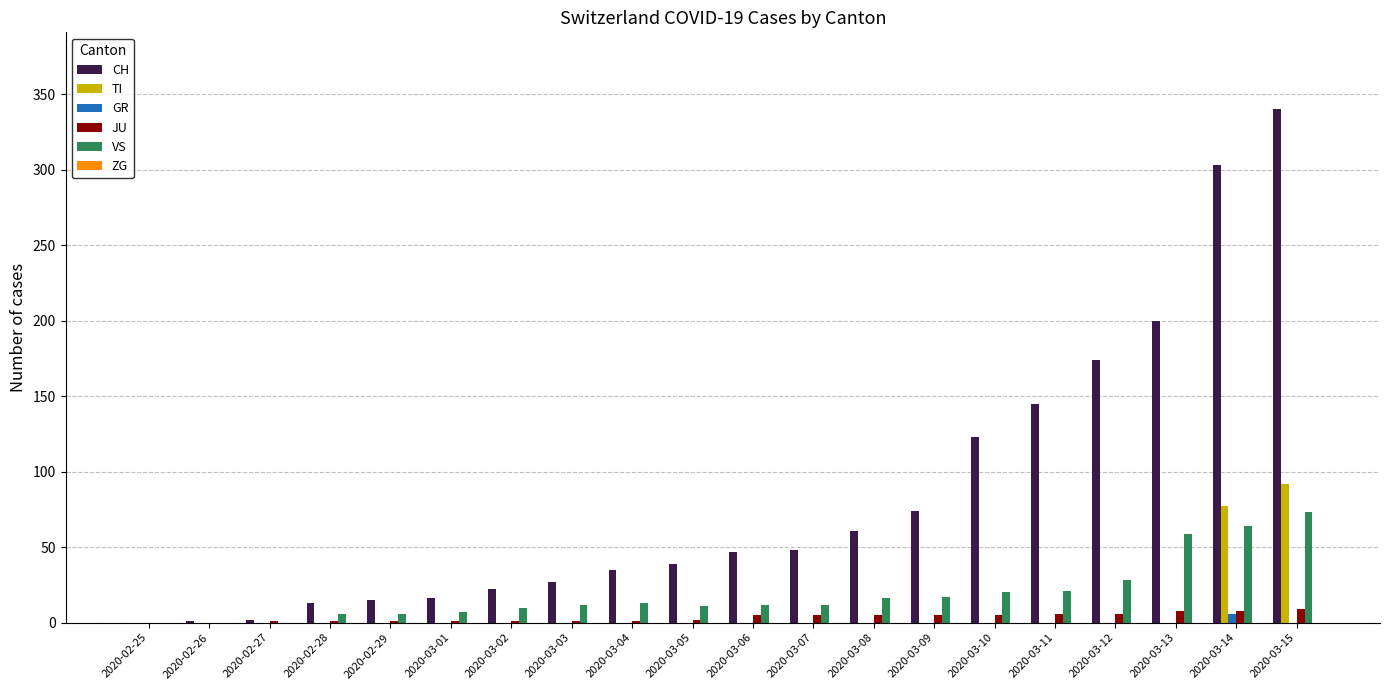

What is the sum of all GR values?

6